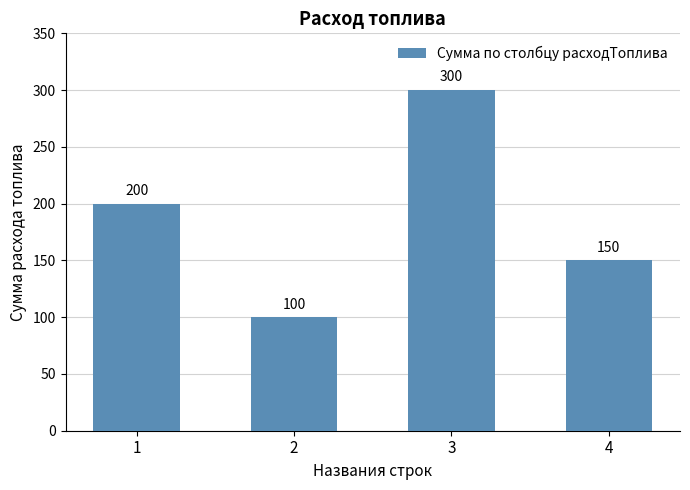

Which has a higher value, 2 or 3?

3